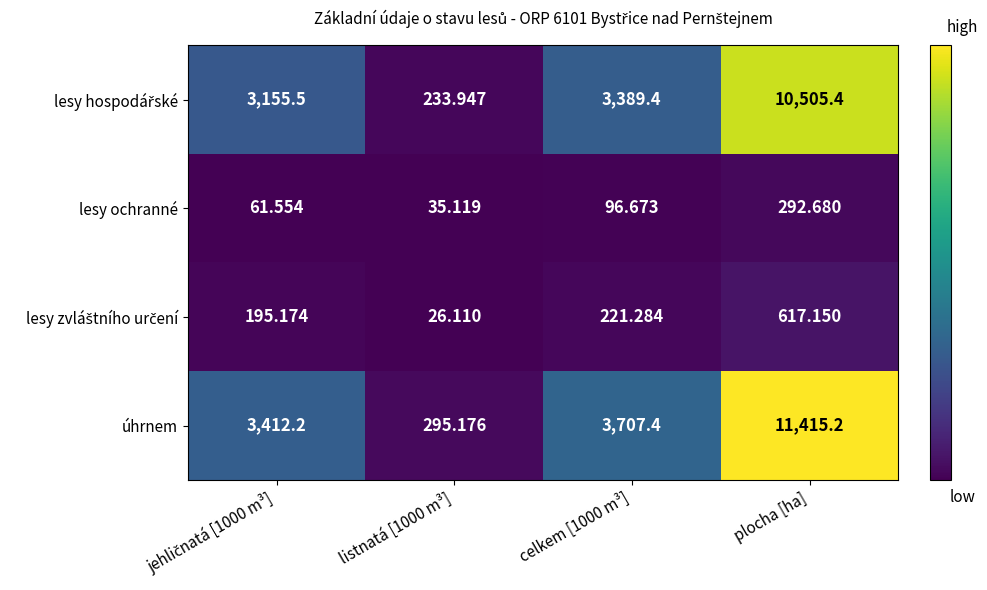

Count the number of data series in this chart.

4